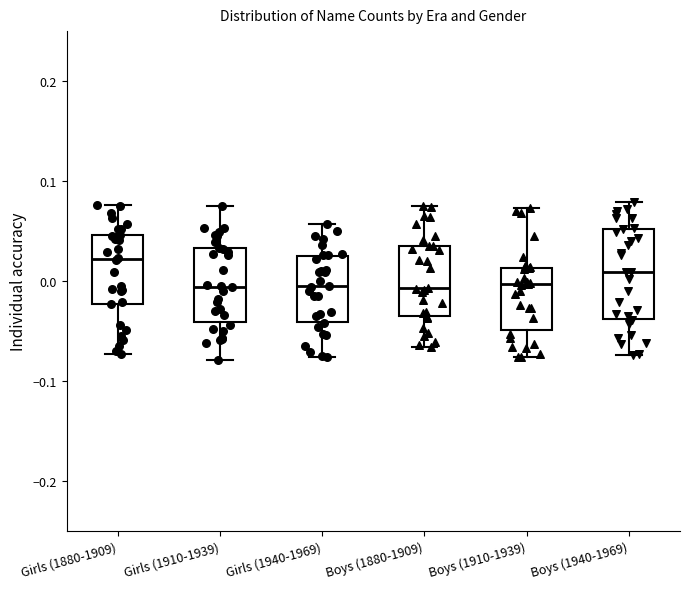

Reading left to right, read every box against the y-axis: the position of its median line, the range the box covers, and the ends of its whiskers. The values are not printed on the chart, so give them approximately, as read against the axis.

Girls (1880-1909): median 0.02, box -0.02 to 0.05, whiskers -0.07 to 0.08
Girls (1910-1939): median -0.01, box -0.04 to 0.03, whiskers -0.08 to 0.07
Girls (1940-1969): median -0.01, box -0.04 to 0.02, whiskers -0.08 to 0.06
Boys (1880-1909): median -0.01, box -0.04 to 0.04, whiskers -0.07 to 0.08
Boys (1910-1939): median 0.00, box -0.05 to 0.01, whiskers -0.08 to 0.07
Boys (1940-1969): median 0.01, box -0.04 to 0.05, whiskers -0.07 to 0.08